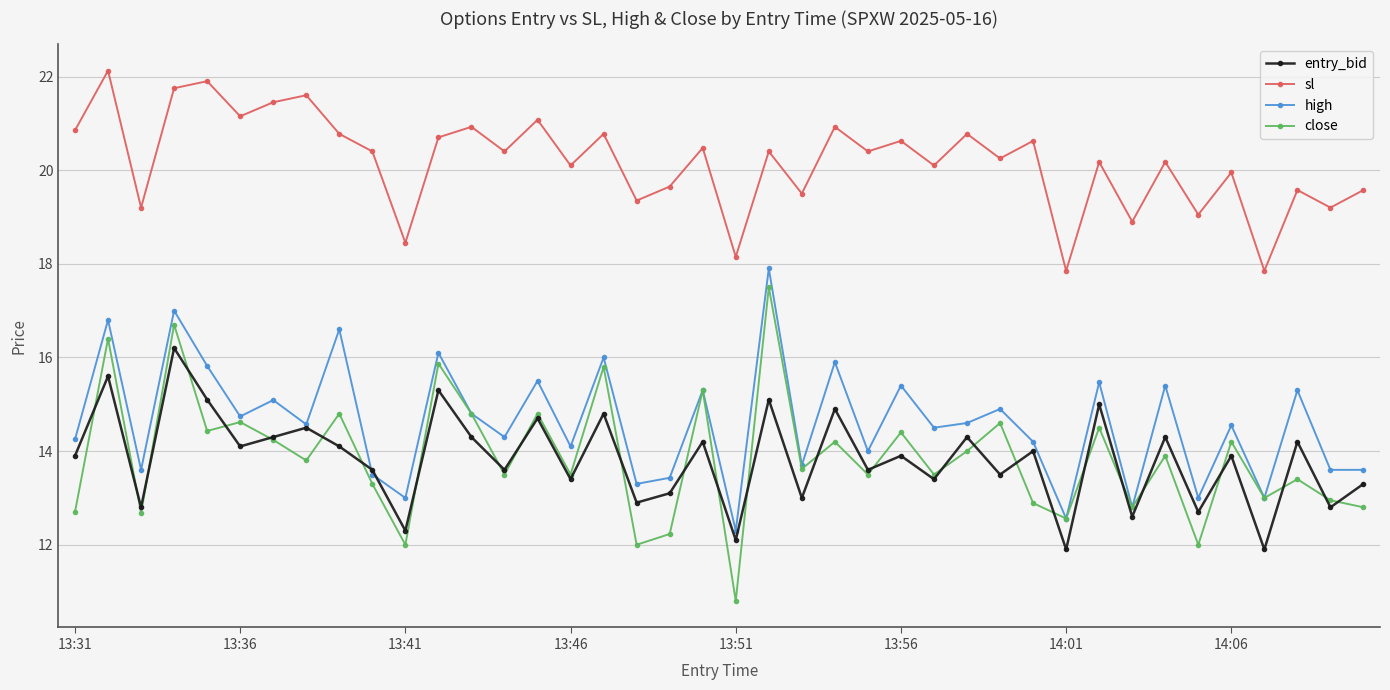

Count the number of data series in this chart.

4